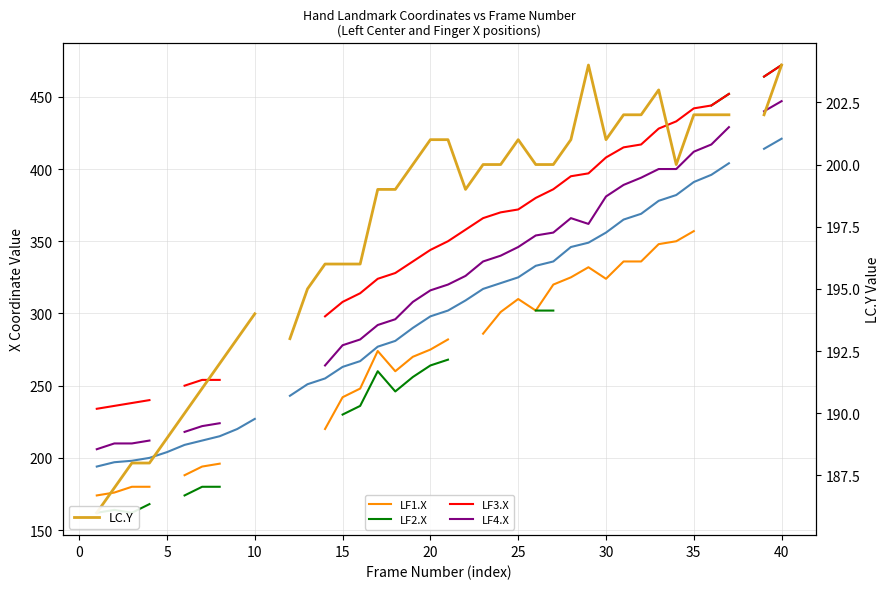

At how many categories does at least one series exceed 221?

36